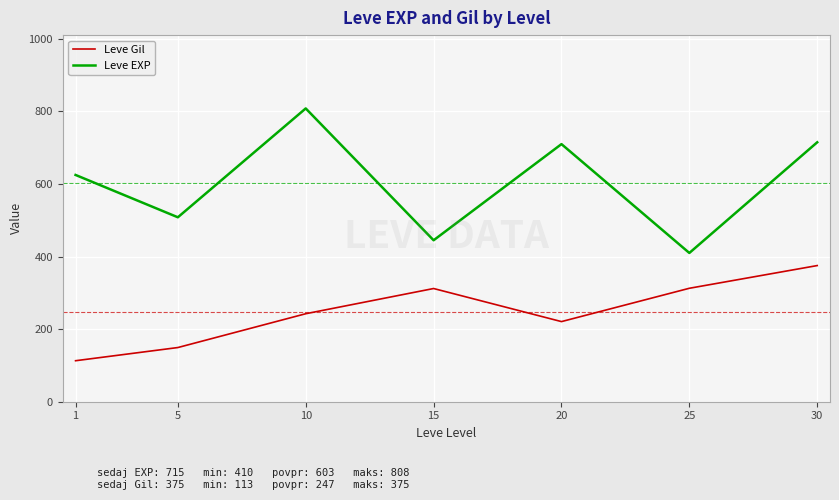

What is the difference between the Leve Gil values at 15 and 10?

69.5